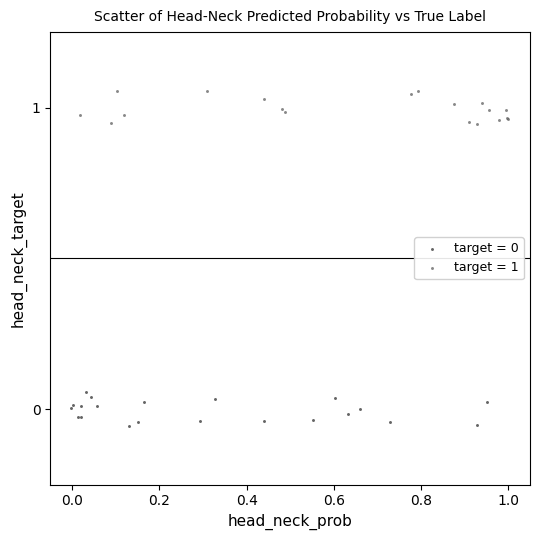

Which series reaches the maximum Y coordinate?

target = 1